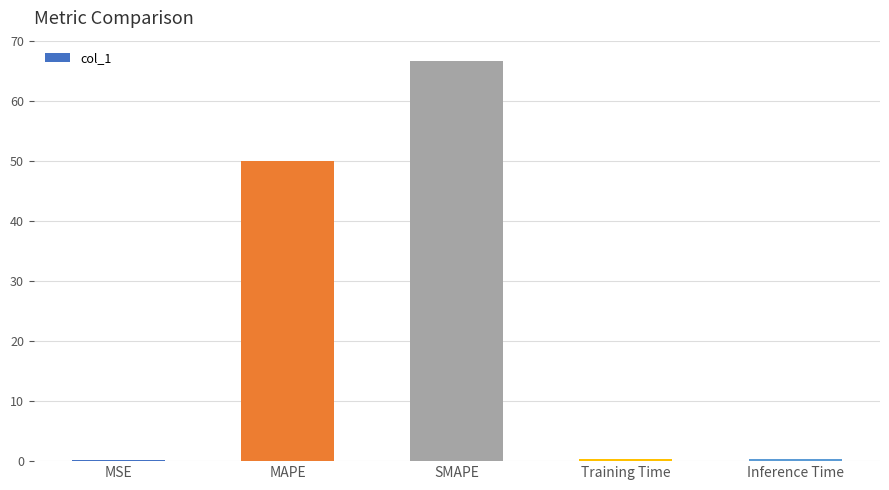

At which label is the value closest to 33?

MAPE